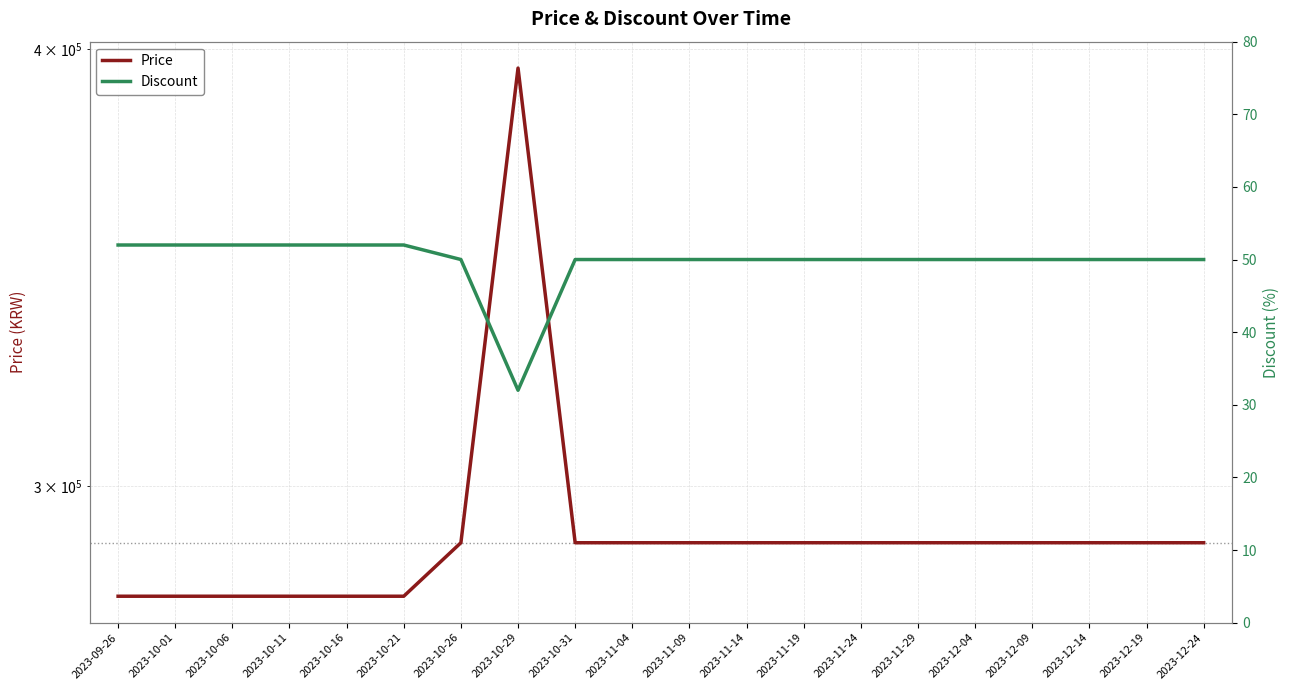

True or false: Discount and Price intersect in this chart.

False